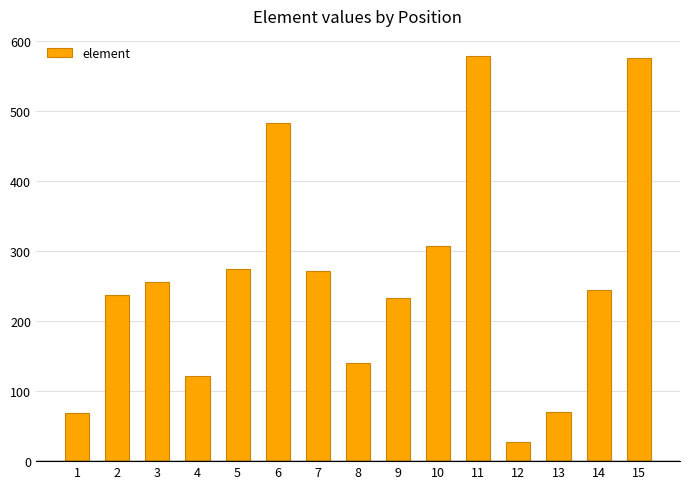

The chart shows a value of 577 at 15. True or false?

True